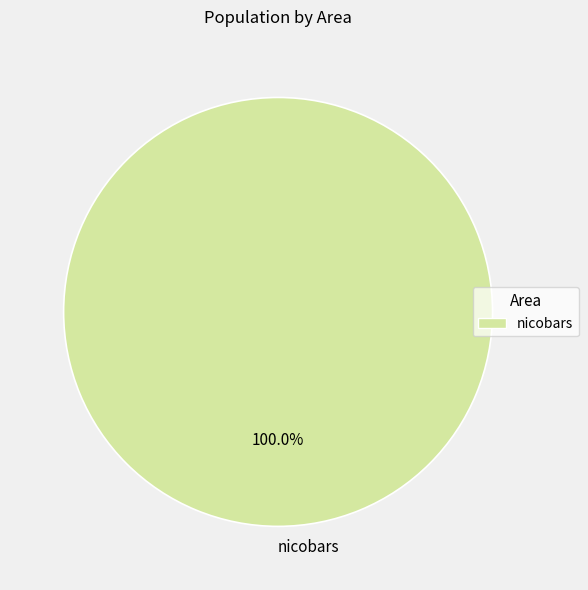

Is there any slice that represents more than half of the pie?

Yes